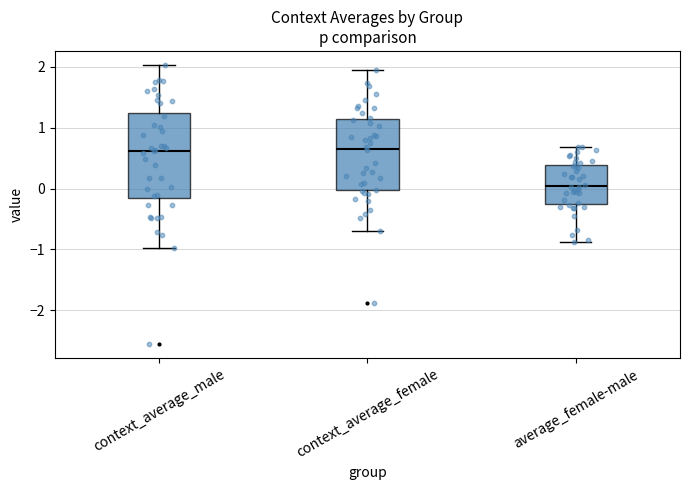

Reading left to right, transcribe this box plot: for each box, give where its median line is, the range the box spans, and where its two whiskers end, as read against the y-axis. The values are not printed on the chart, so give them approximately, as read against the axis.

context_average_male: median 0.6, box -0.2 to 1.2, whiskers -1.0 to 2.0
context_average_female: median 0.7, box 0.0 to 1.1, whiskers -0.7 to 1.9
average_female-male: median 0.0, box -0.2 to 0.4, whiskers -0.9 to 0.7